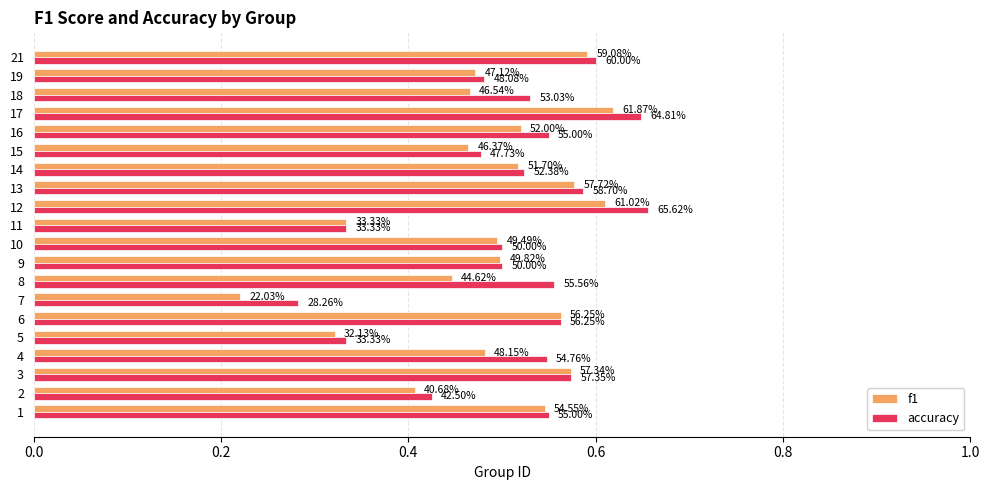

What are all the series names shown in the legend?

f1, accuracy